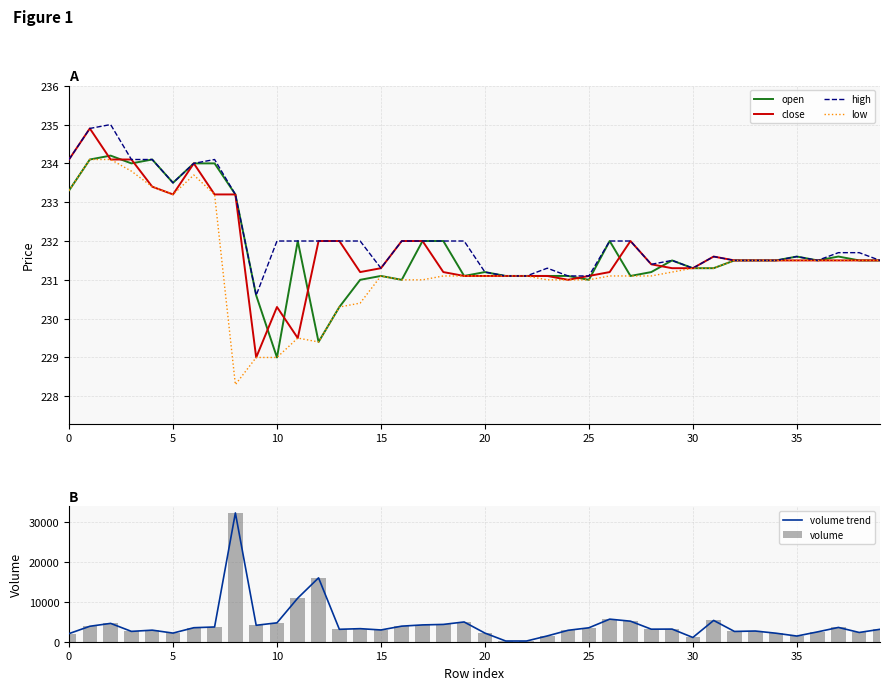

What is the total value across all series at 9?

9183.8